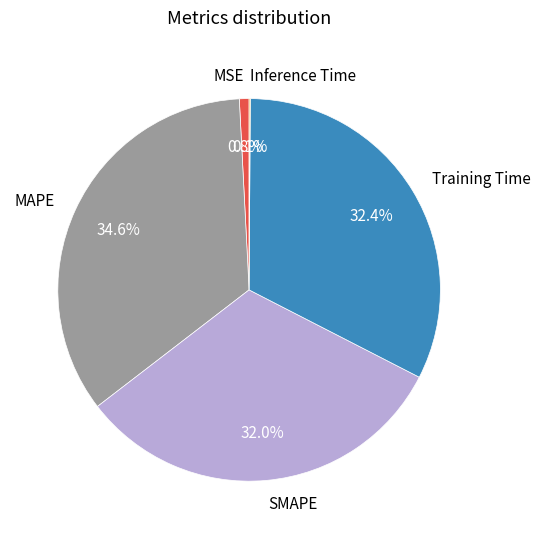

Between MAPE and MSE, which is larger?

MAPE